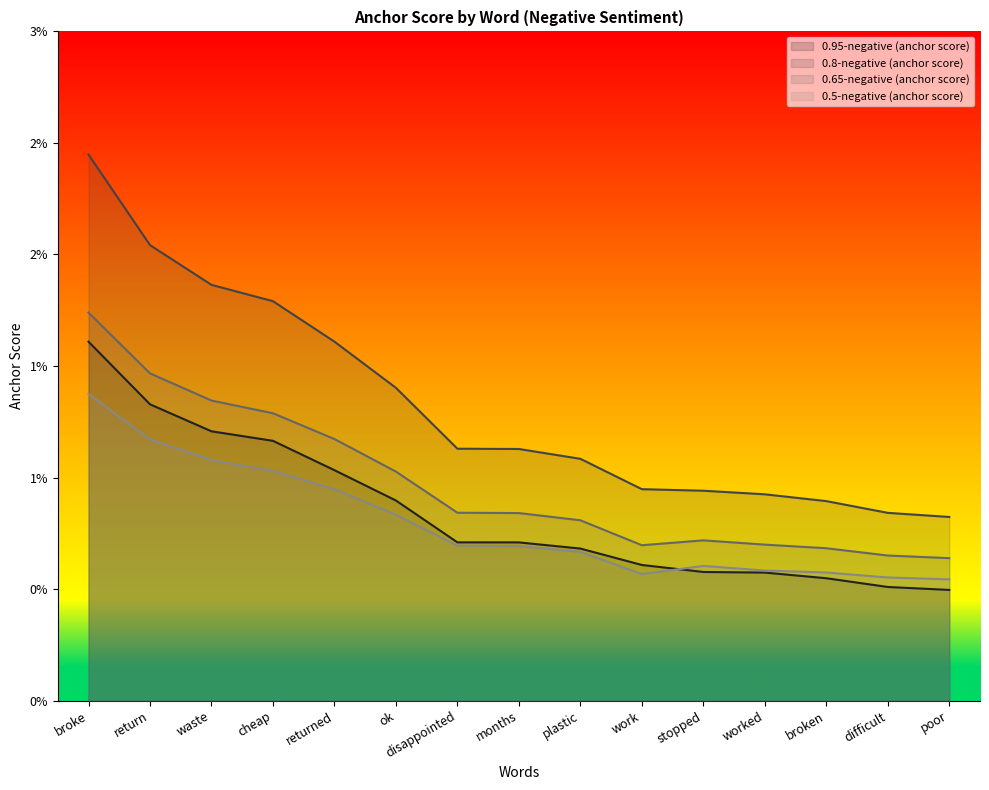

Does the chart display data point markers on the line(s)?

No